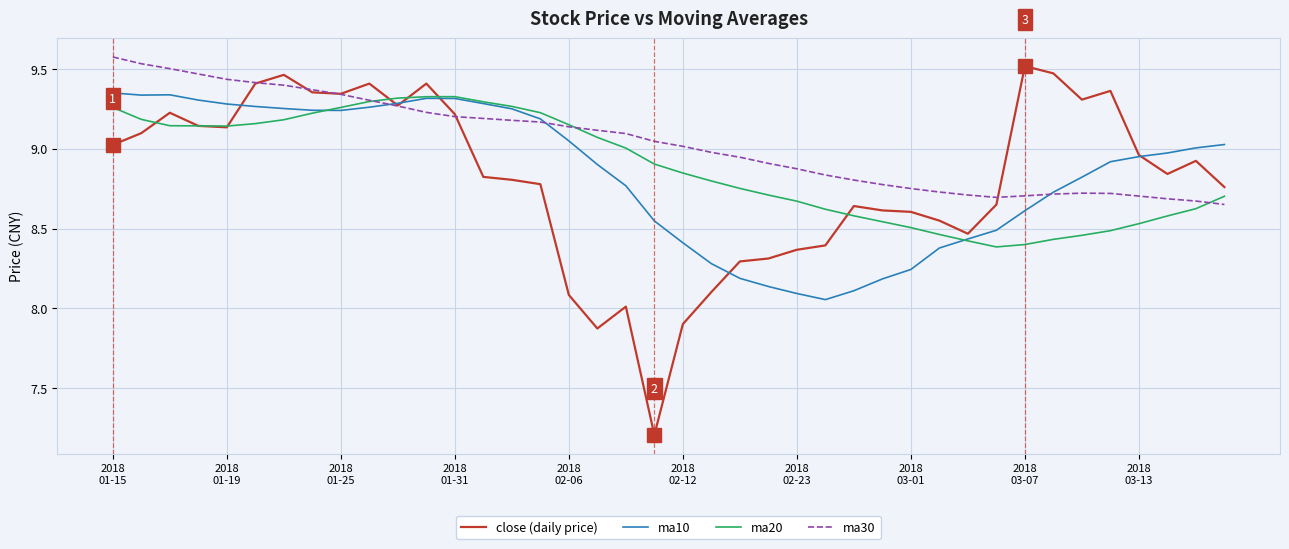

Which series has the widest spread of values?

close (daily price)